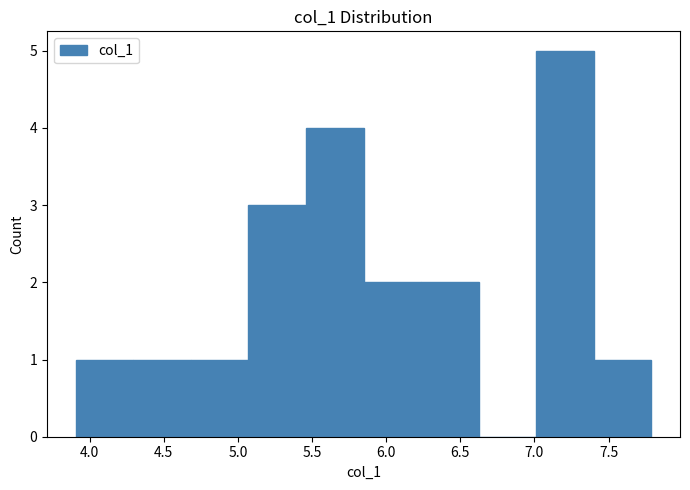

Reading left to right, transcribe this chart: for each bar, give the range it covers on the x-axis and its height. Neither the bar edges nor the heights are printed on the chart, so give them approximately, as read against the axes.

3.90 to 4.30: 1
4.30 to 4.70: 1
4.70 to 5.05: 1
5.05 to 5.45: 3
5.45 to 5.85: 4
5.85 to 6.25: 2
6.25 to 6.60: 2
6.60 to 7.00: 0
7.00 to 7.40: 5
7.40 to 7.80: 1